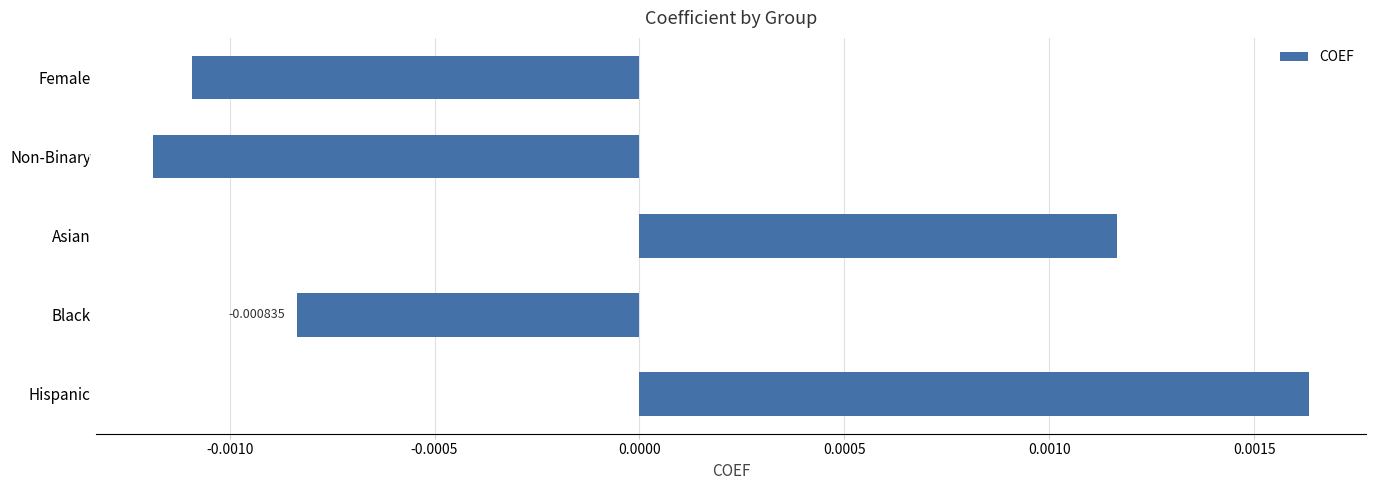

Rank the categories by value from highest to lowest.

Hispanic, Asian, Black, Female, Non-Binary